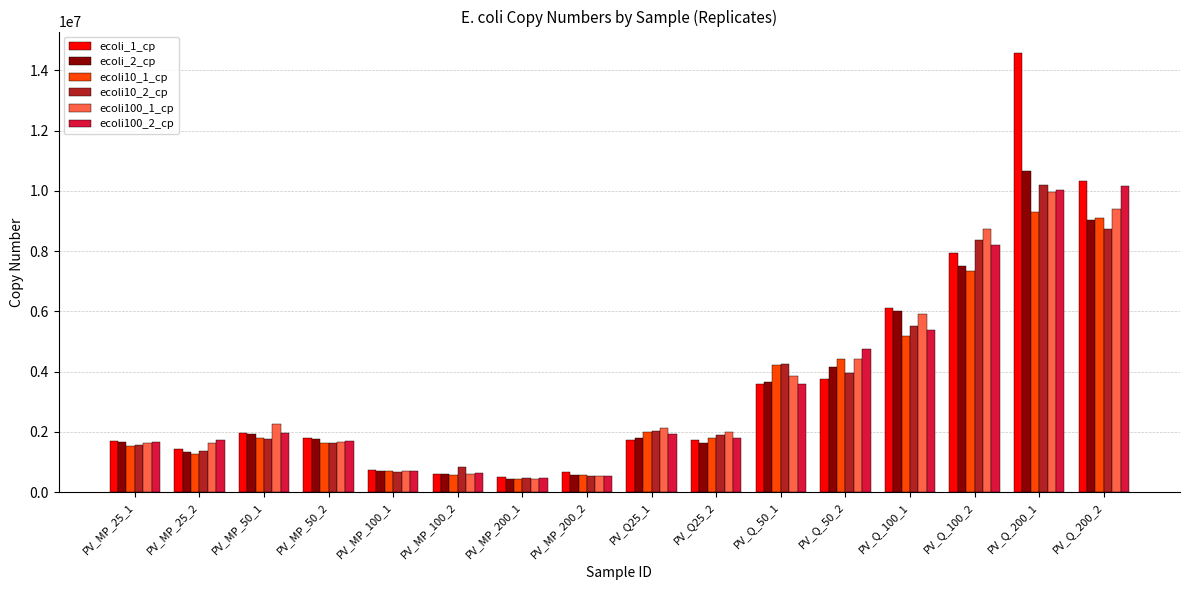

What are all the series names shown in the legend?

ecoli_1_cp, ecoli_2_cp, ecoli10_1_cp, ecoli10_2_cp, ecoli100_1_cp, ecoli100_2_cp